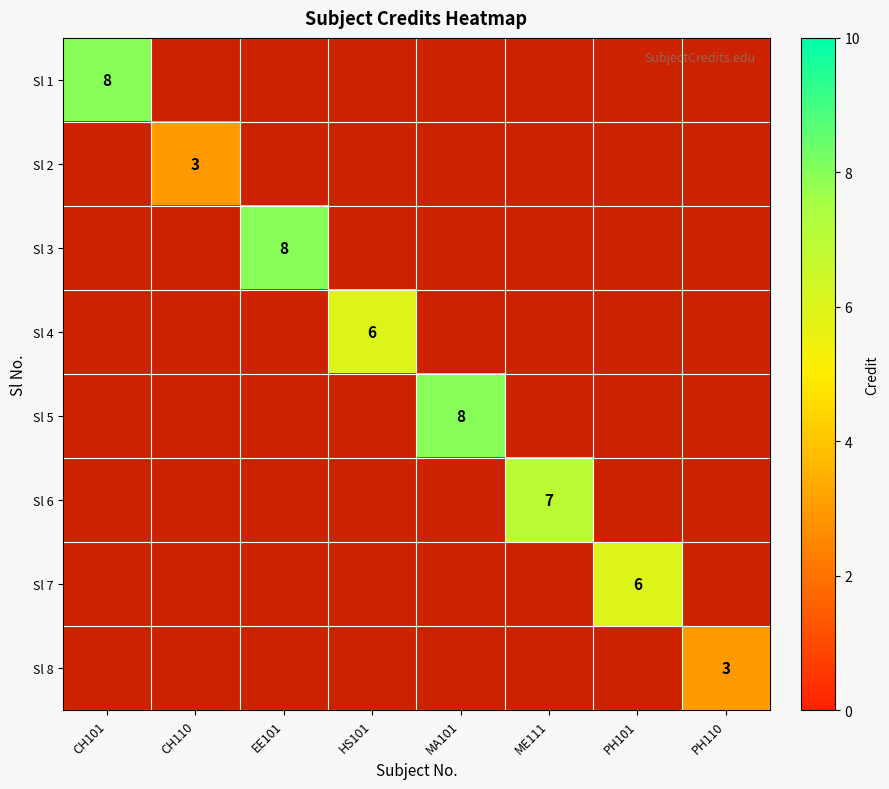

The value of Sl 8 at PH110 is 5. True or false?

False